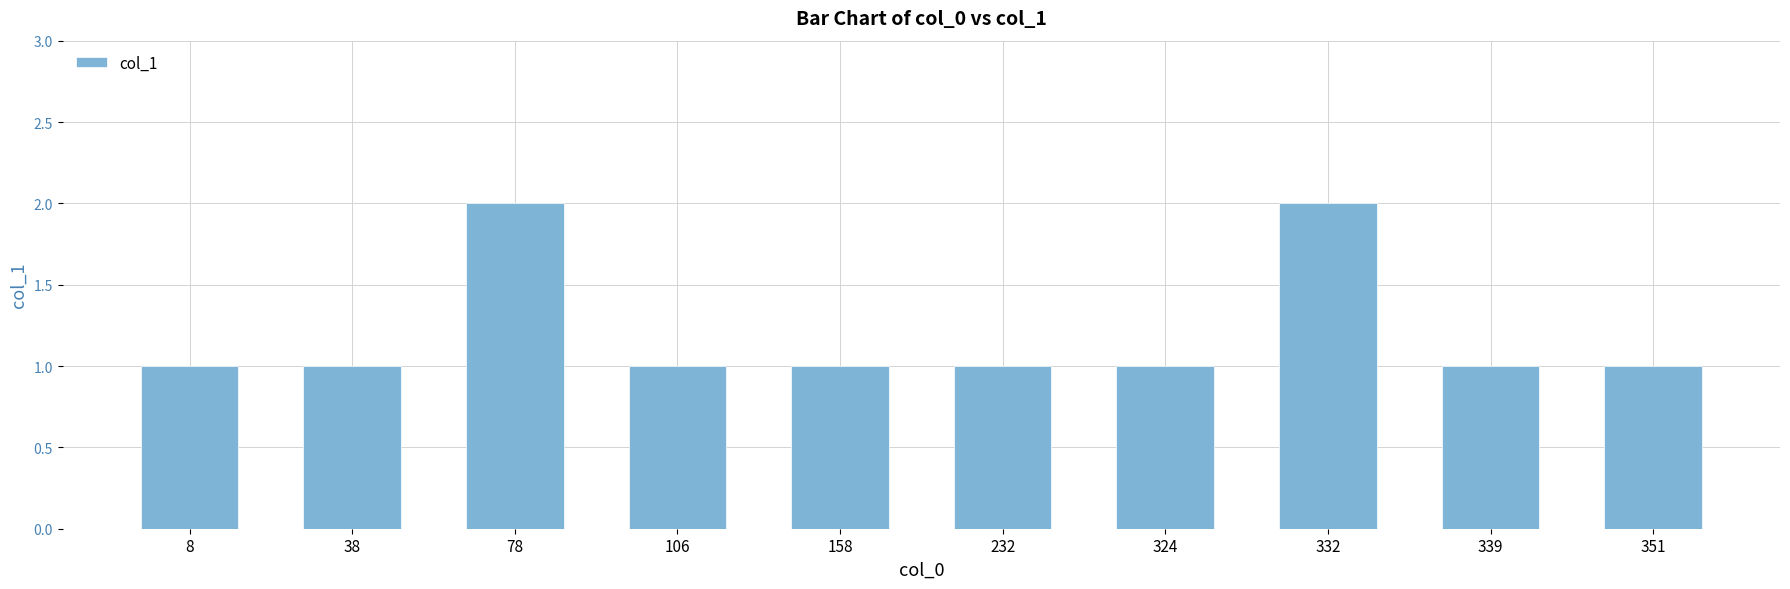

What is the change in value from 332 to 351?

-1